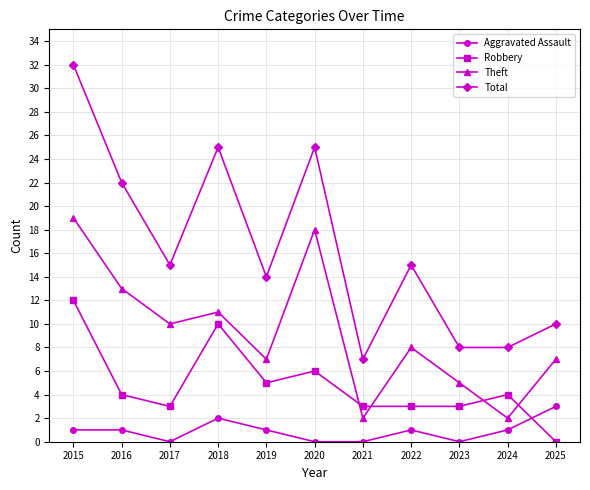

At which category is the sum across all series the highest?

2015